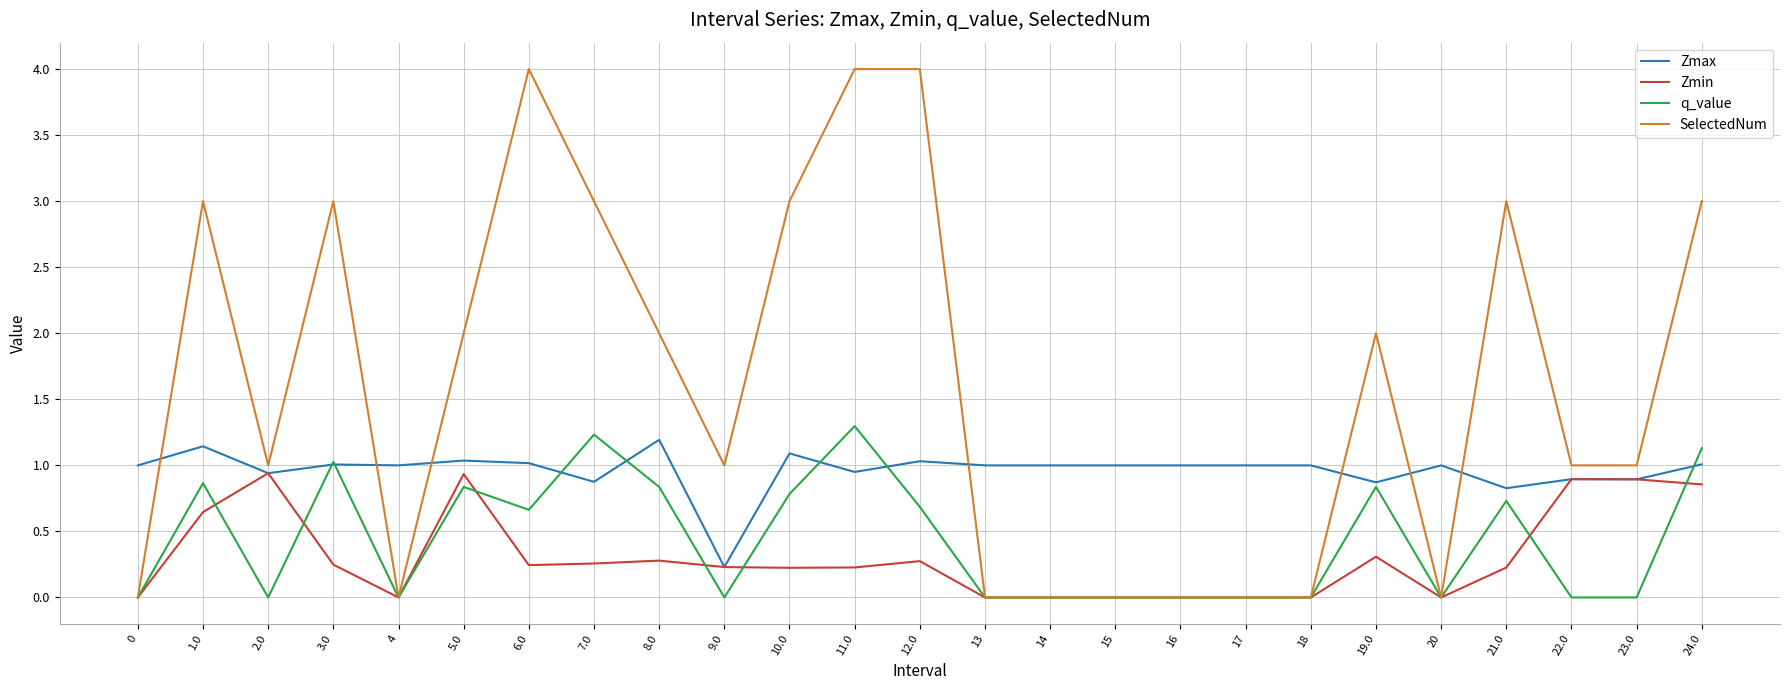

What position from the right is 10.0?

15